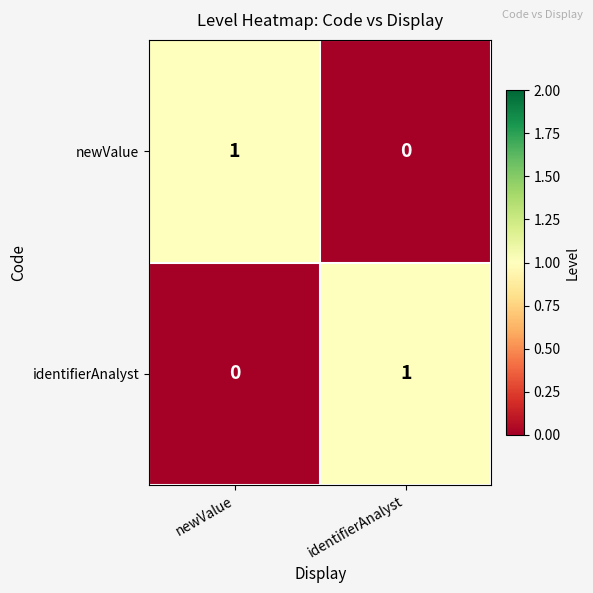

Rank the series at newValue from lowest to highest value.

identifierAnalyst, newValue